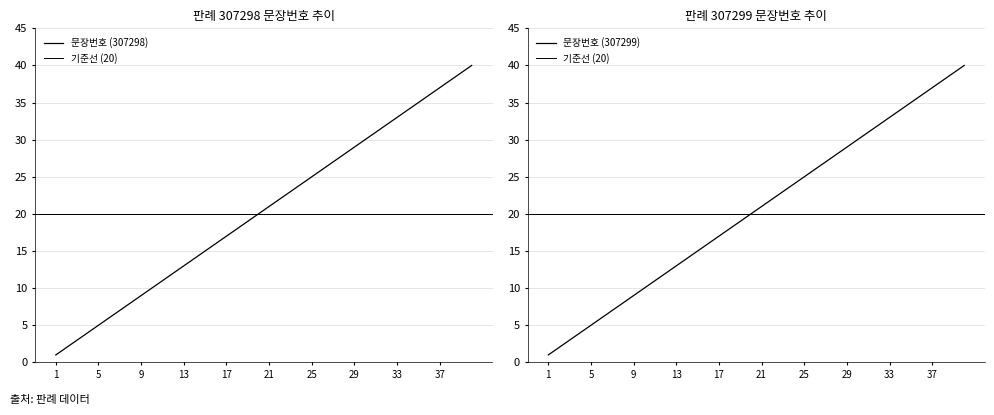

What is the difference between the maximum and minimum values in the 문장번호 (307299) series?

39